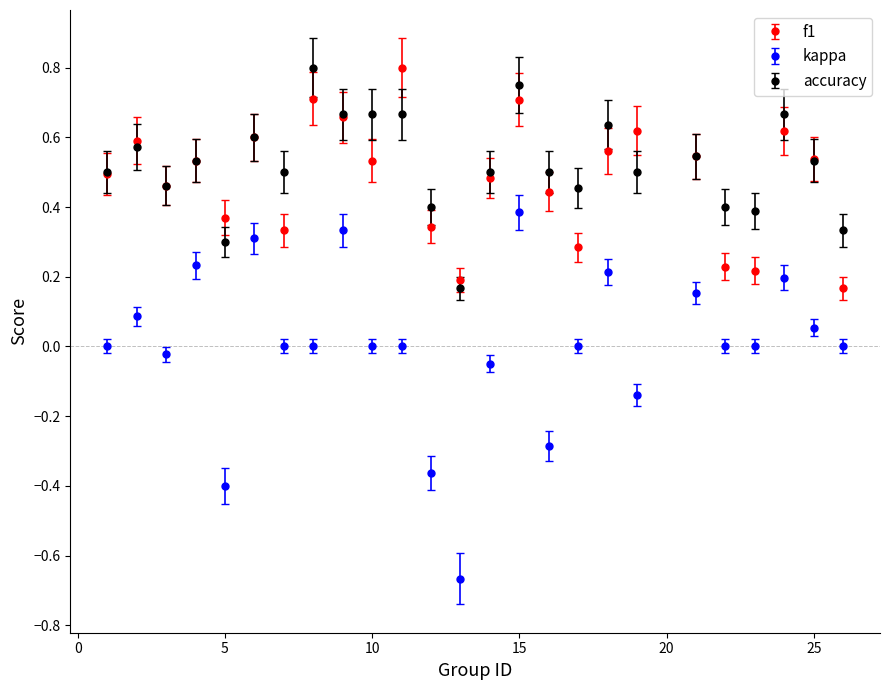

In f1, how many points are higher than both neighbors (excluding endpoints)?

8